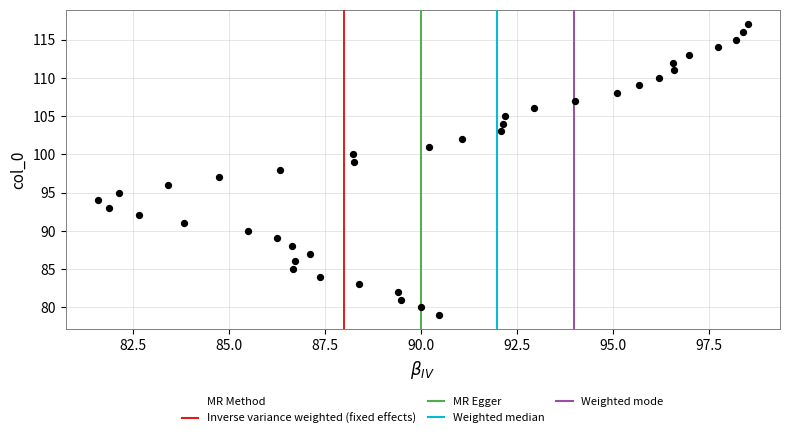

What is the range of Y values (max minus min)?

38